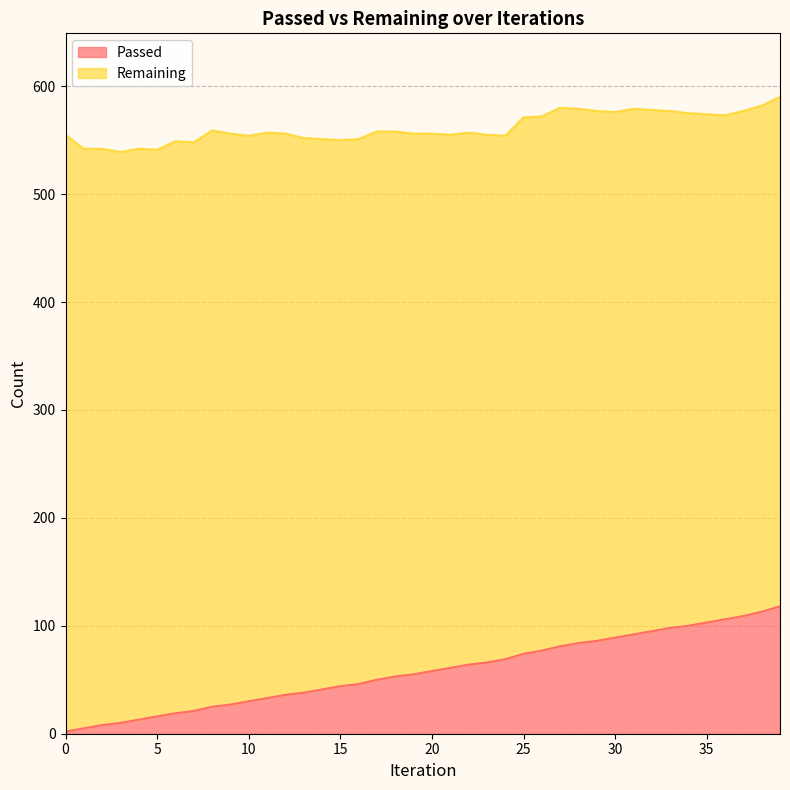

The chart shows a value of 8 at 5. True or false?

False